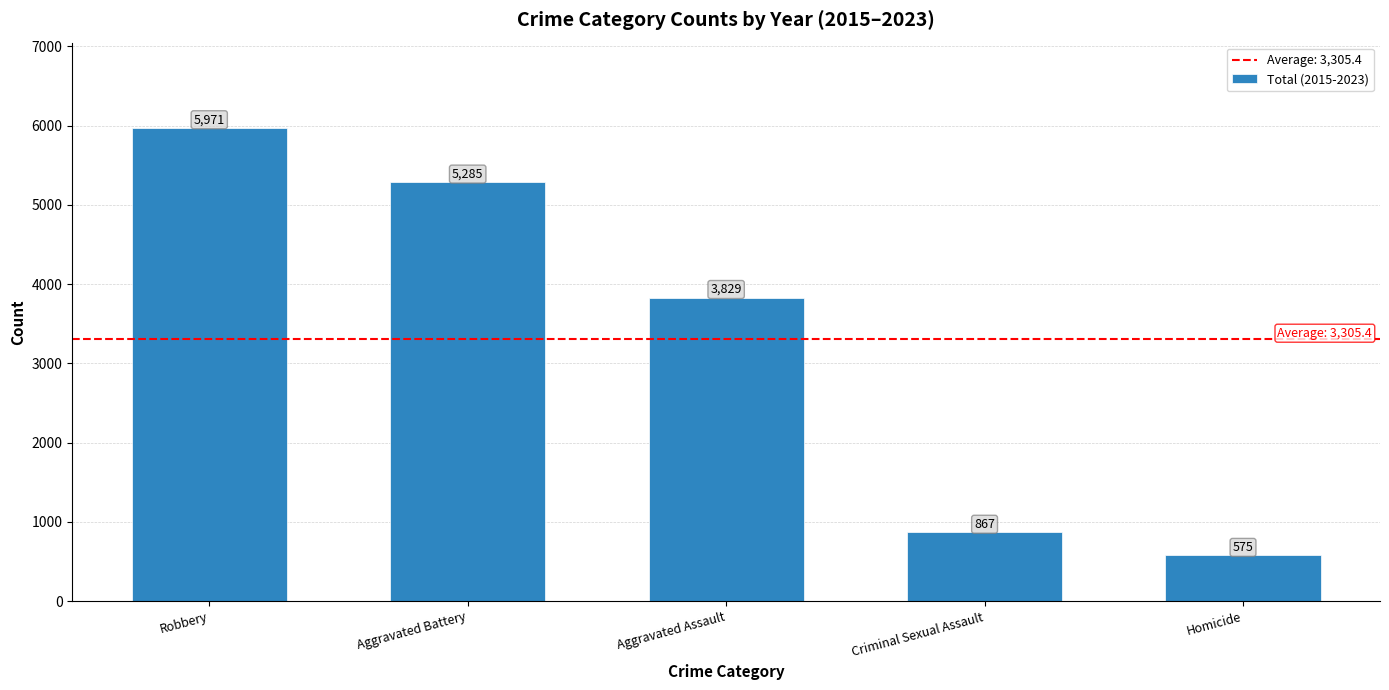

Approximately how many times larger is the value at Aggravated Battery compared to Robbery?

0.9